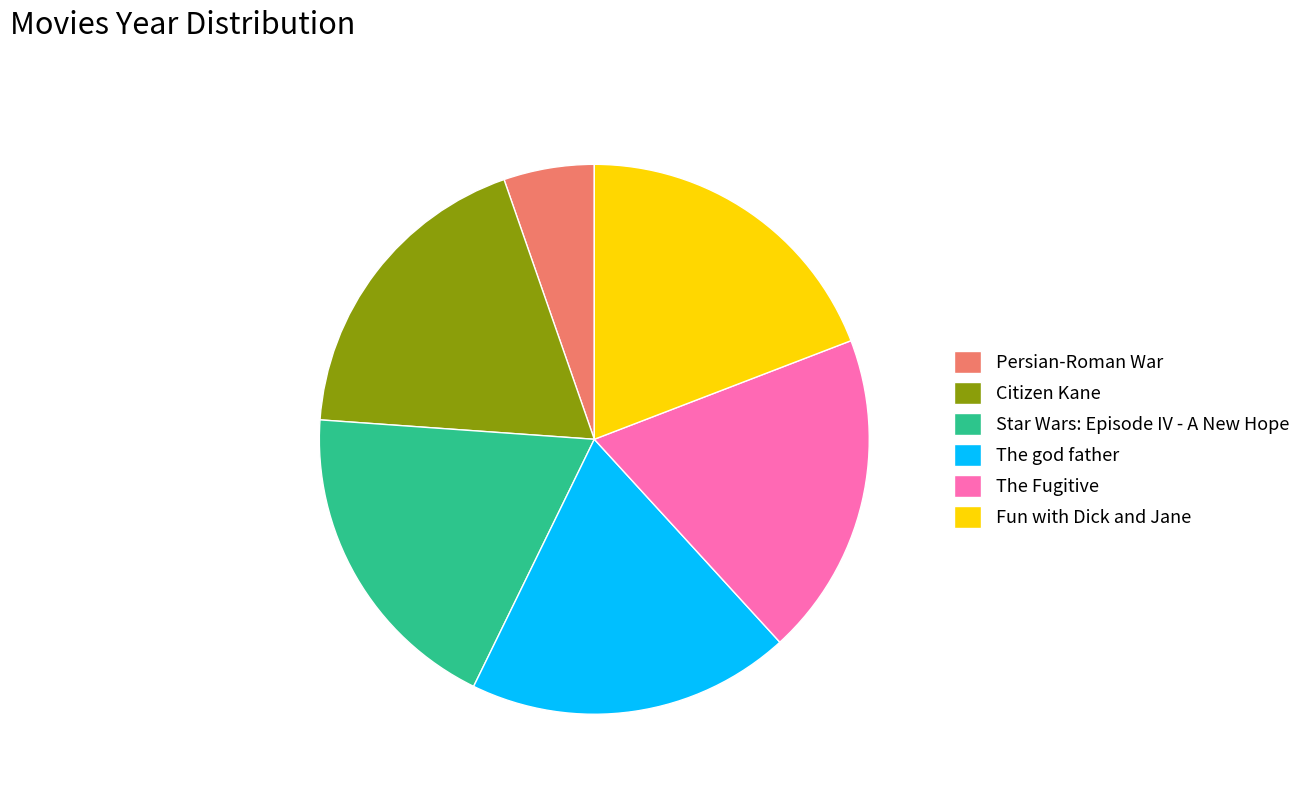

Which category has the smallest portion of the pie?

Persian-Roman War